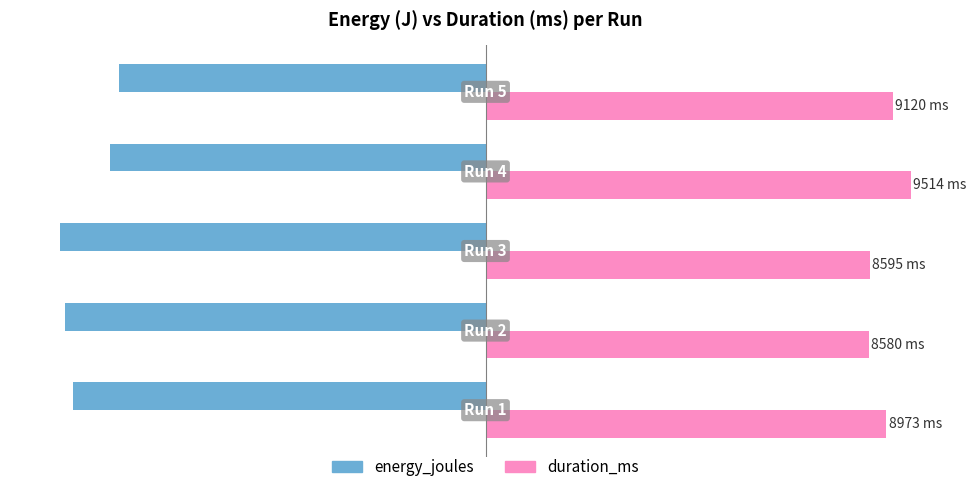

What are all the series names shown in the legend?

energy_joules, duration_ms